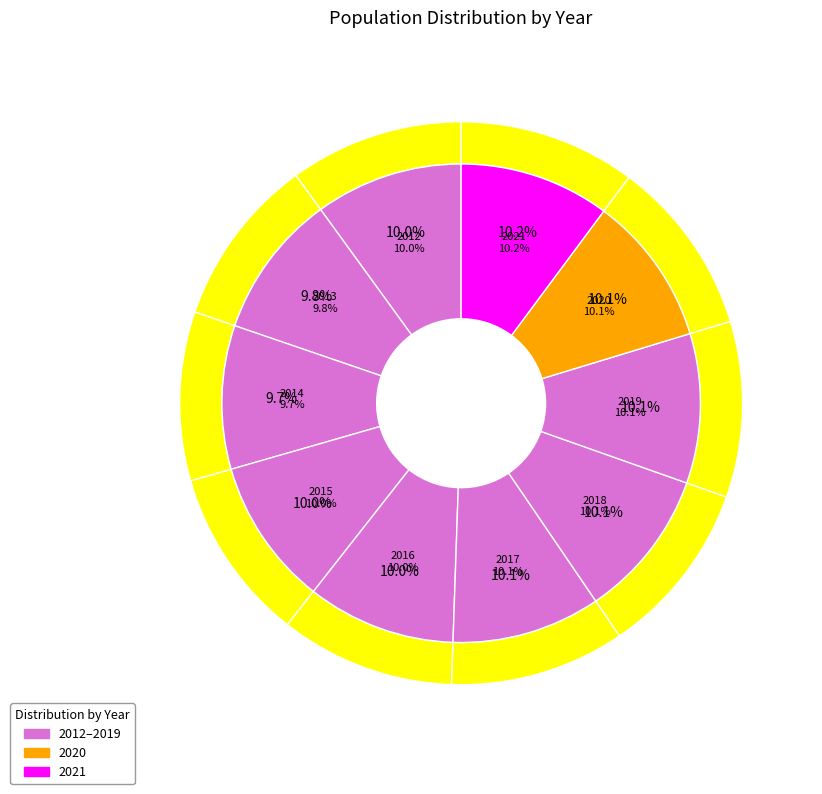

To the nearest percent, what is the combined percentage of 2016 and 2015?

20%